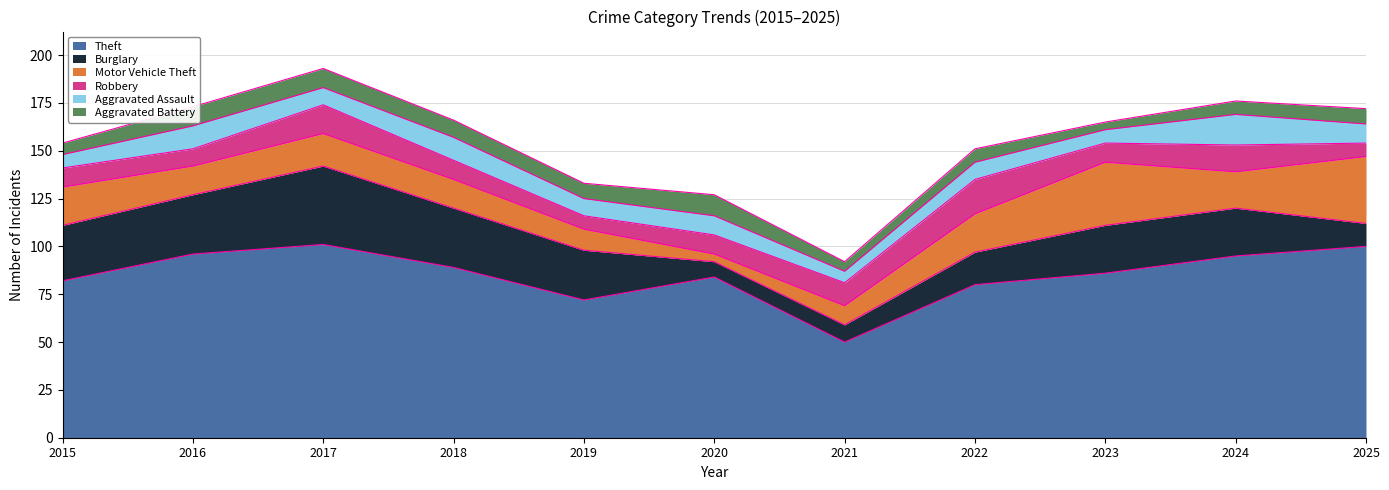

Rank the series by their maximum value, from lowest to highest.

Aggravated Battery, Aggravated Assault, Robbery, Motor Vehicle Theft, Burglary, Theft